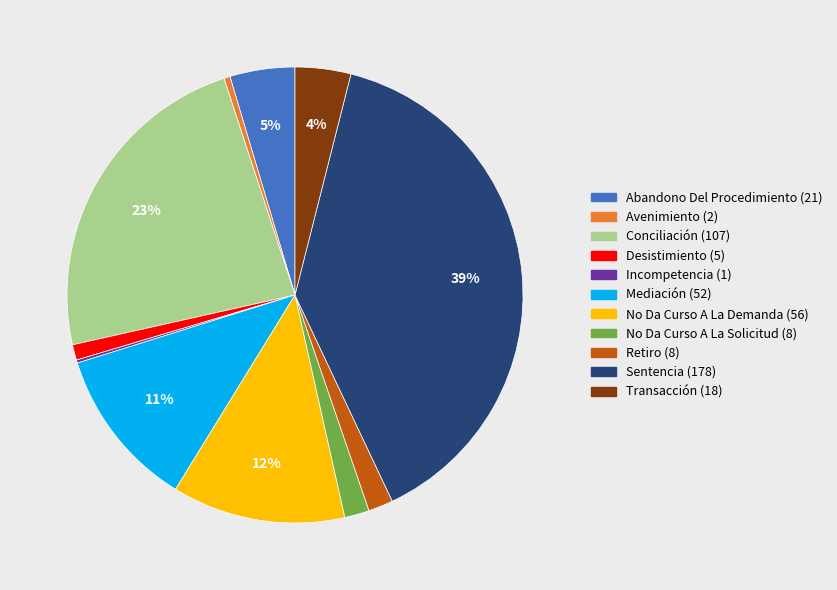

Does Mediación represent more than half of the total?

No